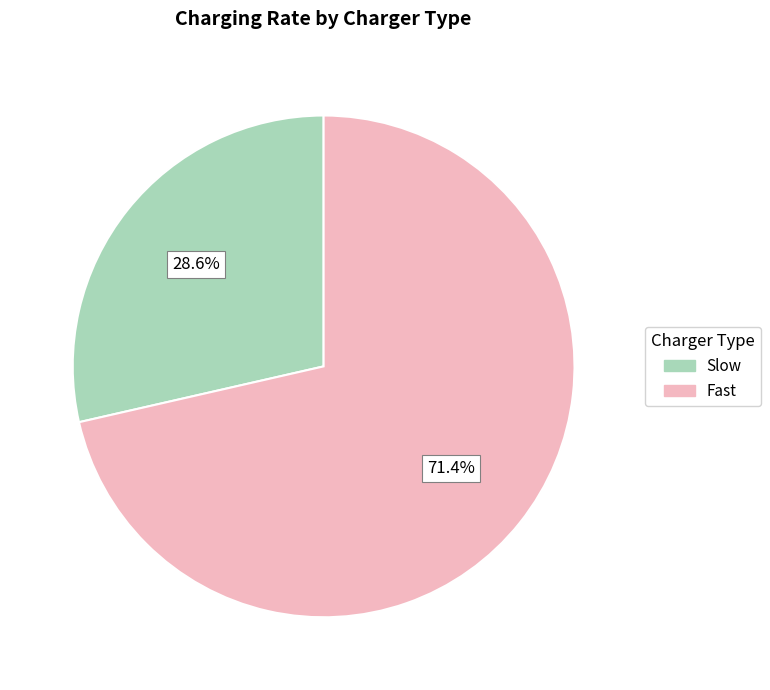

Is the sum of Slow and Fast greater than half?

Yes